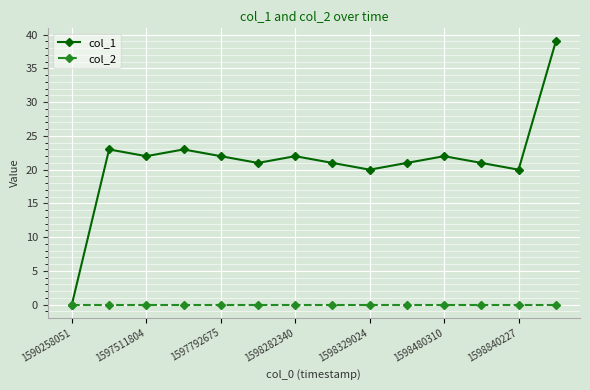

Which series has the largest range (max minus min)?

col_1